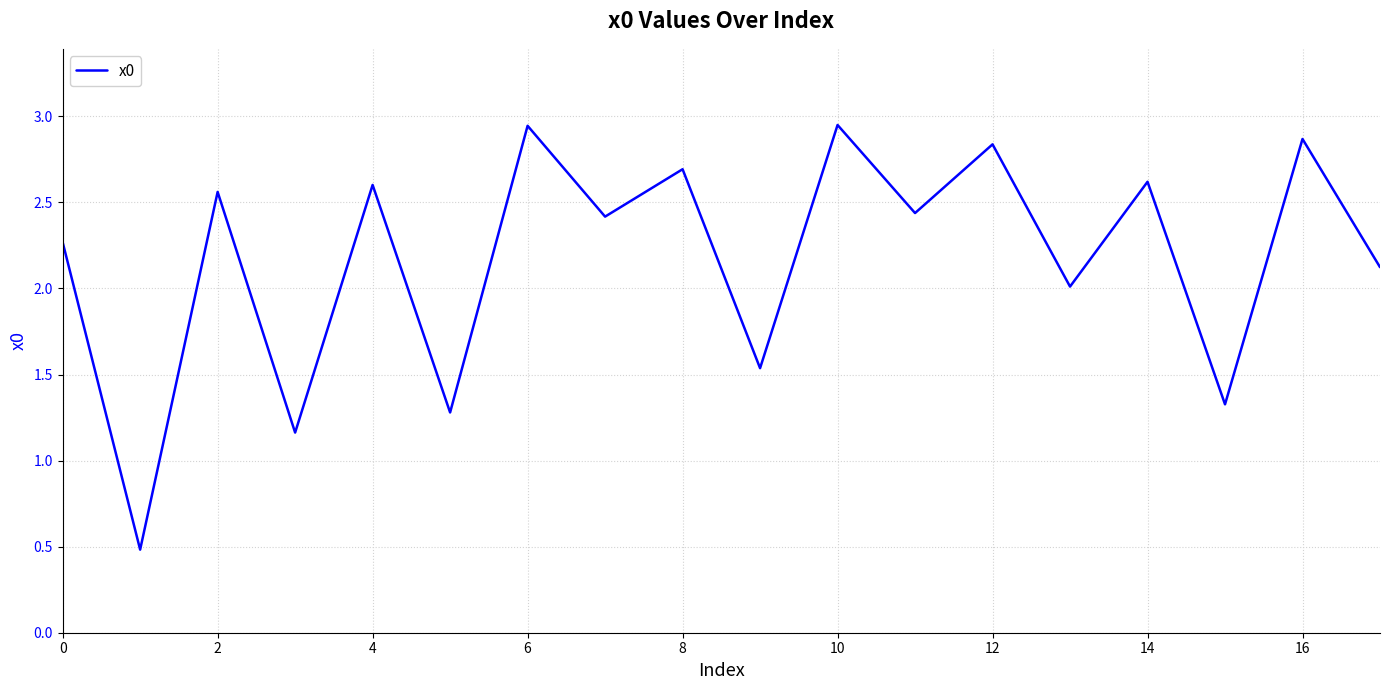

What is the difference between the maximum and minimum values?

2.5